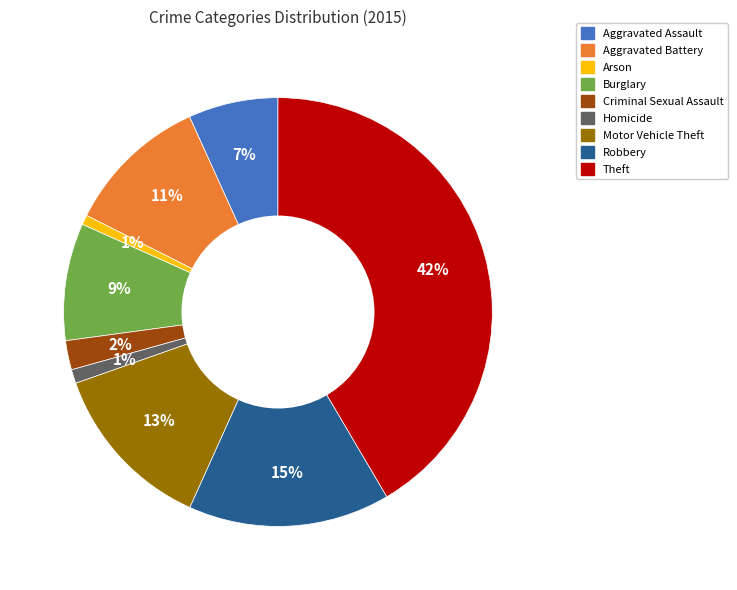

Which category has the biggest portion of the pie?

Theft